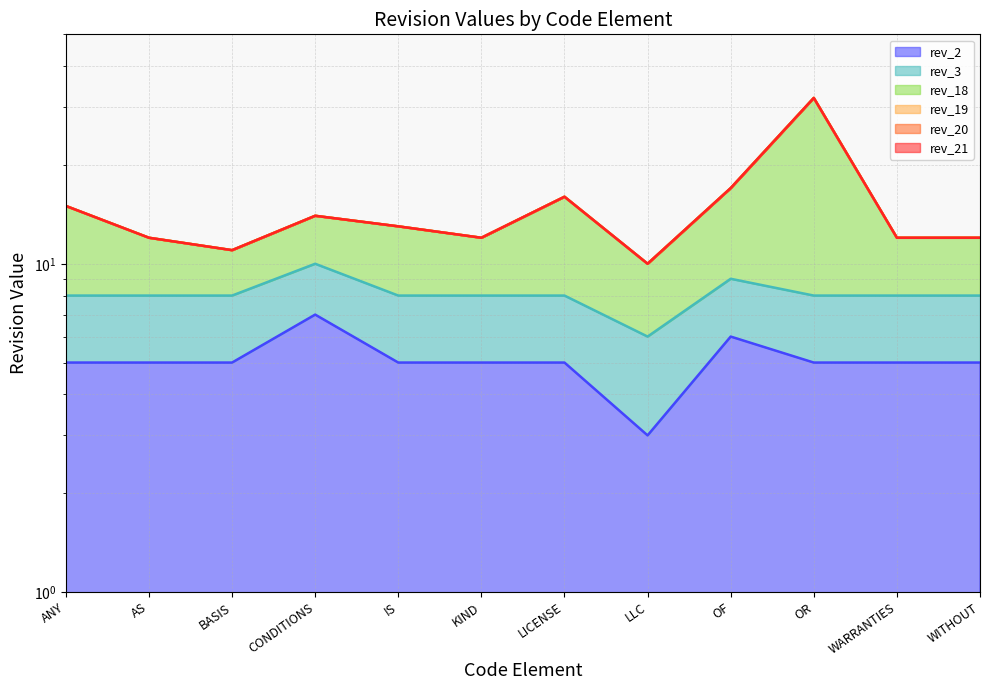

Which category has the lowest value across all series?

LLC